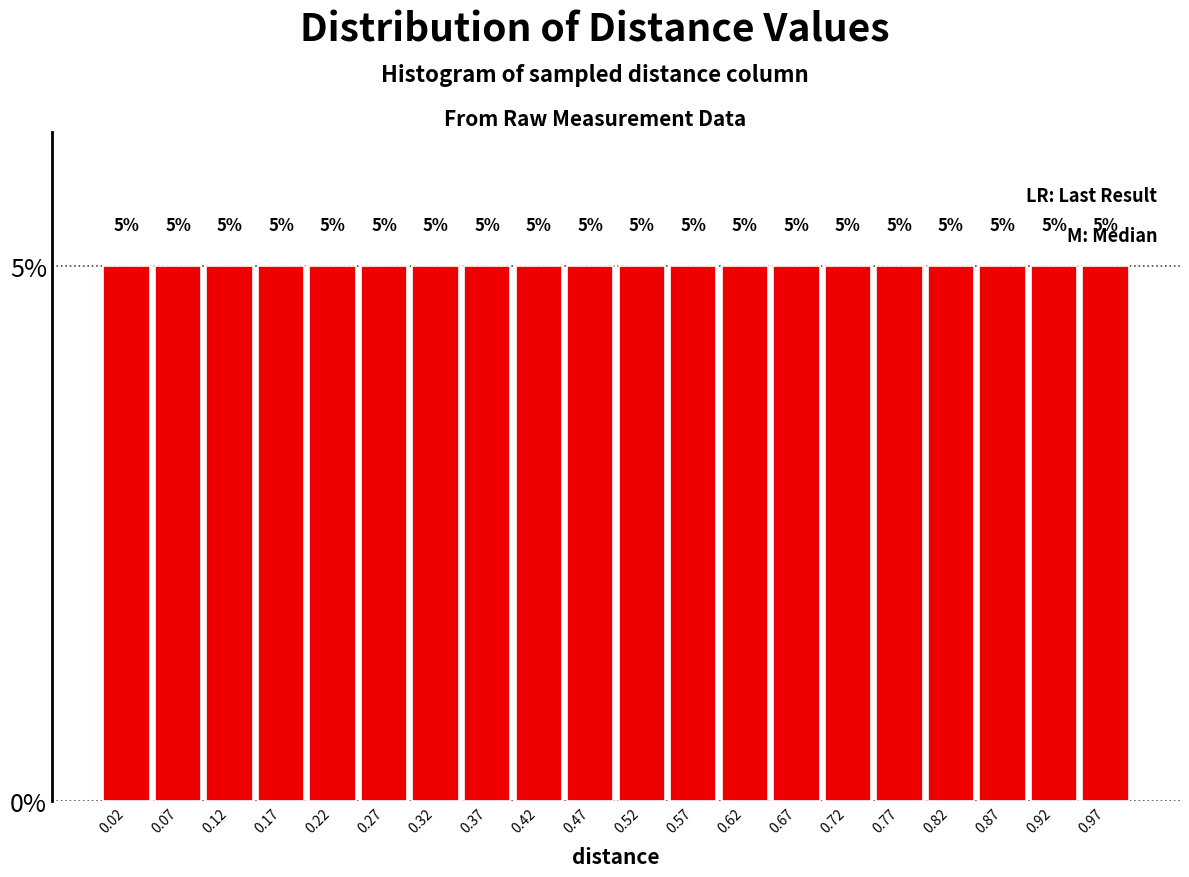

What is the height of the bar covering 0.400 to 0.450 on the x-axis? The bar edges are not printed on the chart, so give them approximately, as read against the axis.

5